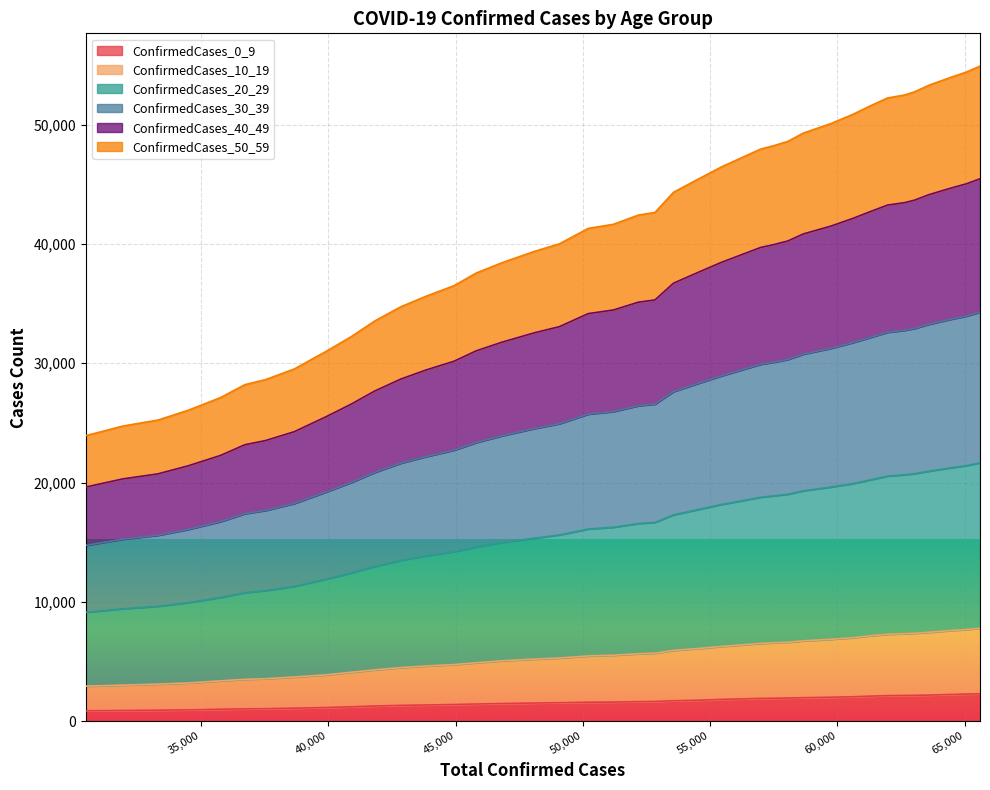

What is the highest value of the ConfirmedCases_0_9 series?

2293